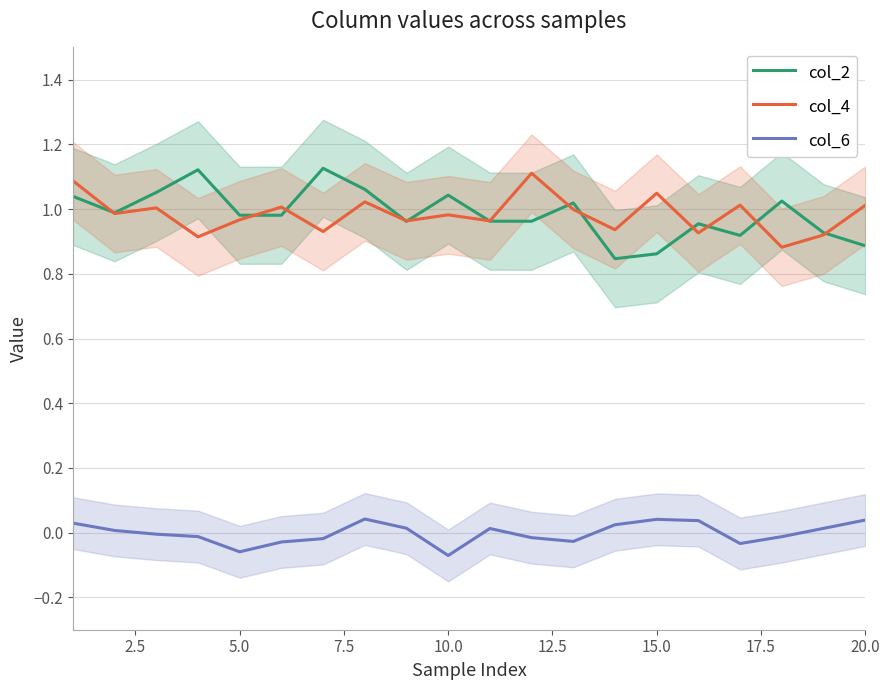

True or false: col_4 has a value of 1.8 at 15.0.

False